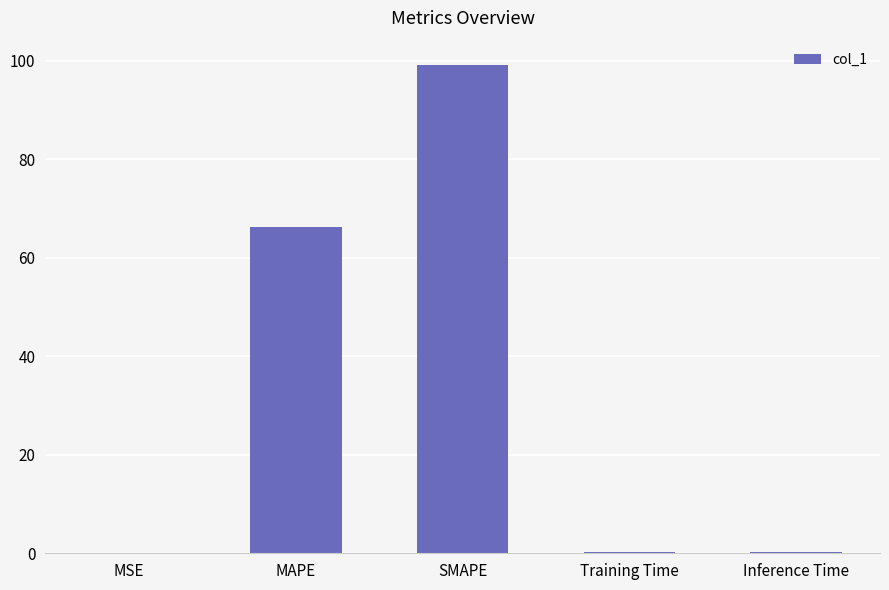

At which label is the value closest to 49?

MAPE